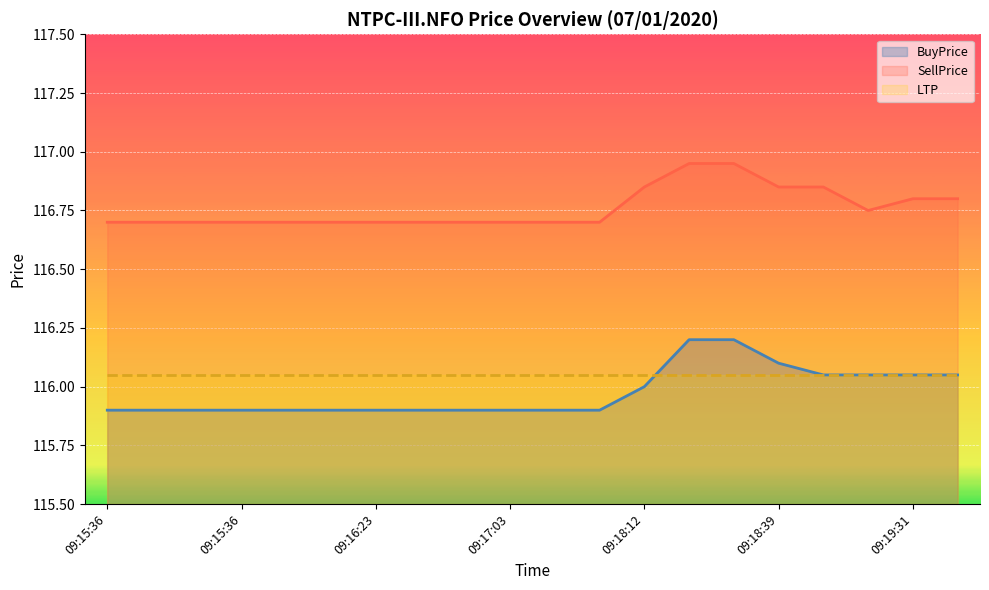

At how many categories does at least one series exceed 116?

20